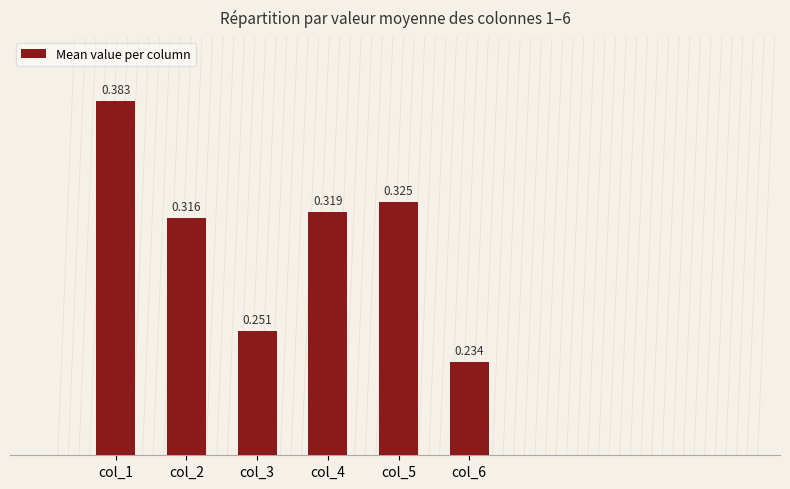

Reading left to right, list all the values displayed in this chart.

col_1=0.4	col_2=0.3	col_3=0.3	col_4=0.3	col_5=0.3	col_6=0.2